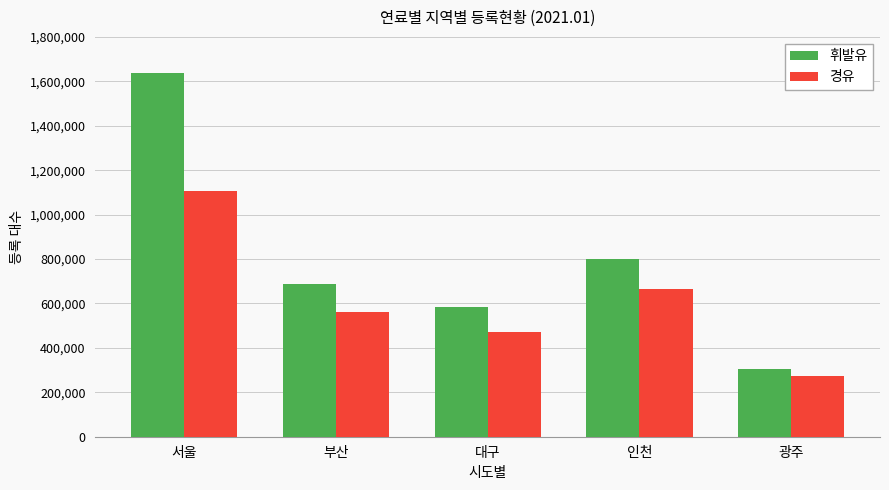

What is the average value of the 경유 series?

616272